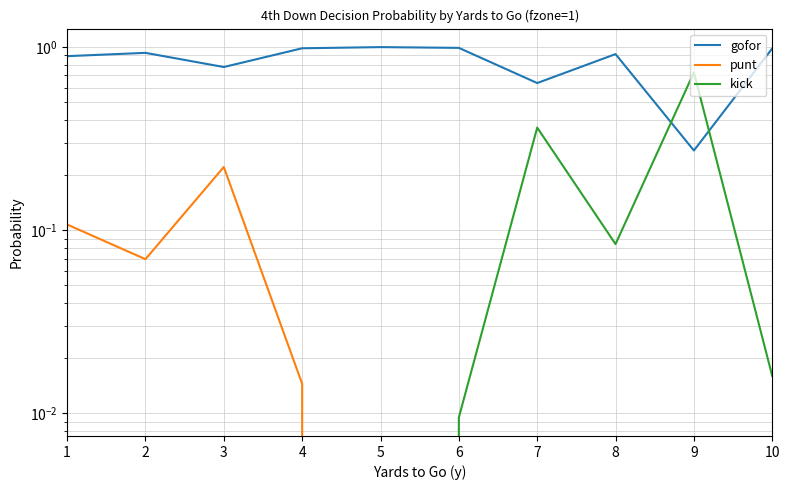

What is the difference between the maximum and second lowest values in the gofor series?

0.4